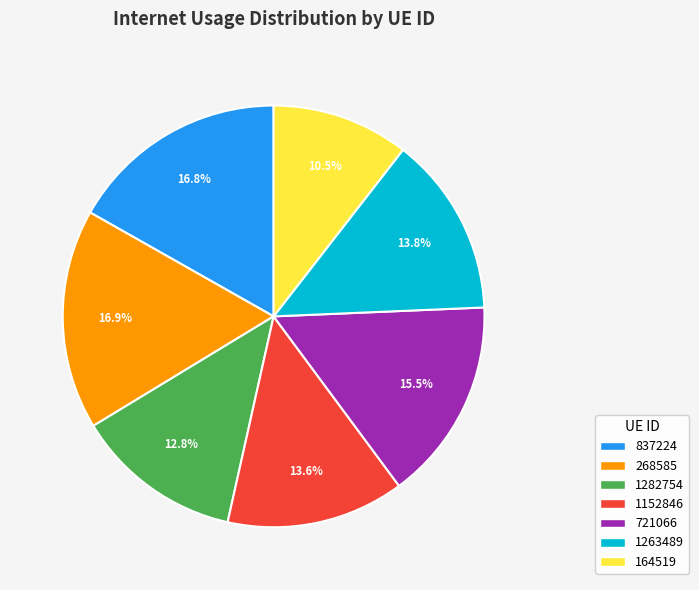

To the nearest percent, what percentage of the pie is 1282754?

13%